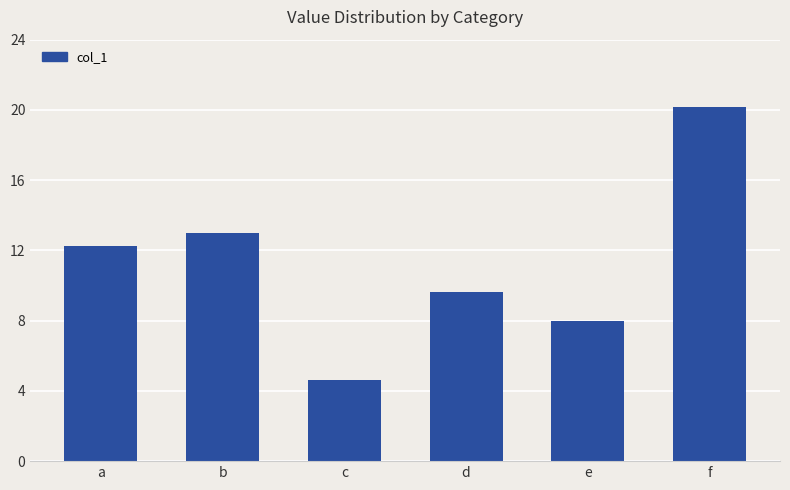

Rank the categories by value from highest to lowest.

f, b, a, d, e, c